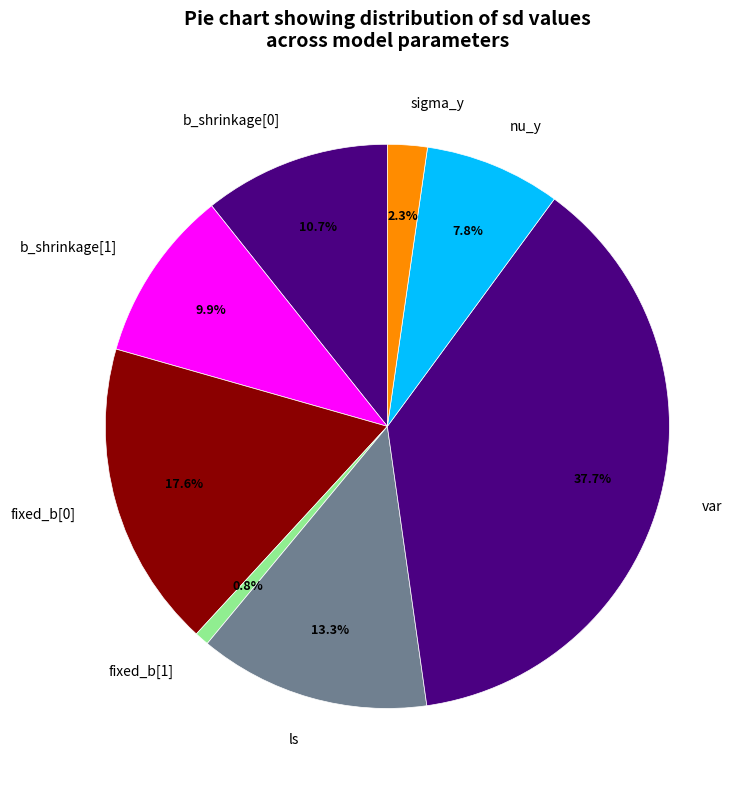

What percentage is the fixed_b[0] slice, to the nearest percent?

18%